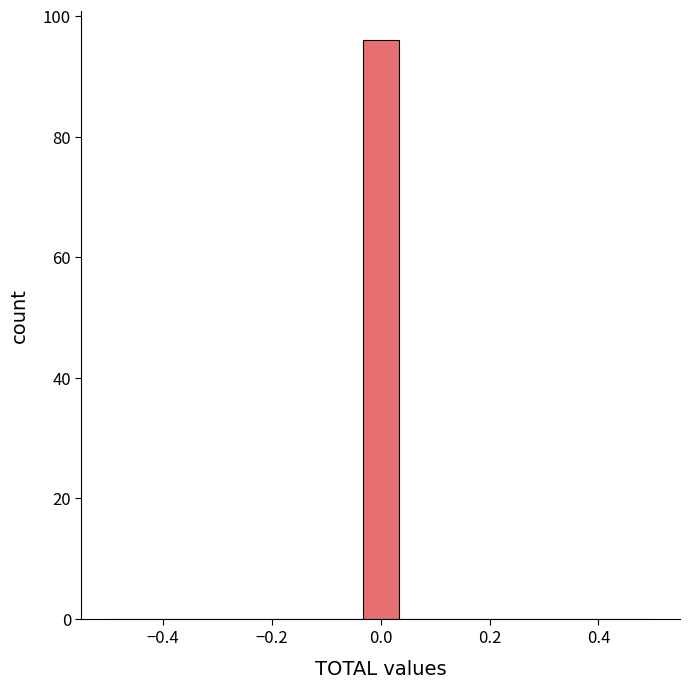

Around what value on the x-axis is the tallest bar? Give the approximate position of its centre, as read against the axis.

0.00